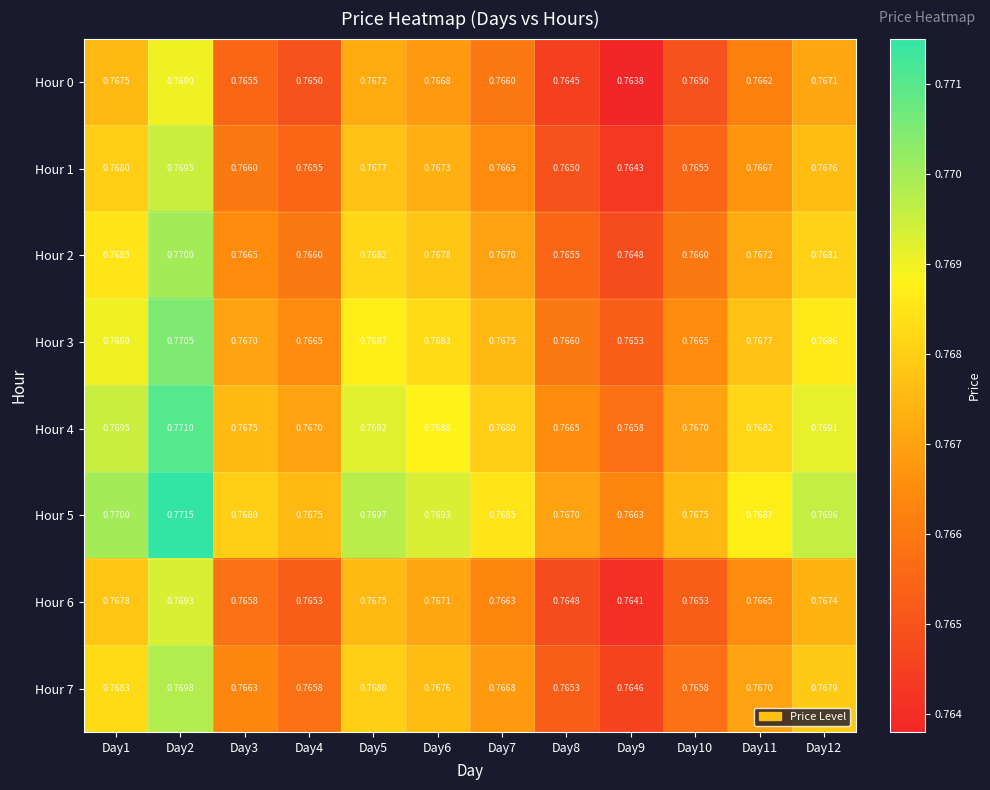

Count the number of data series in this chart.

8